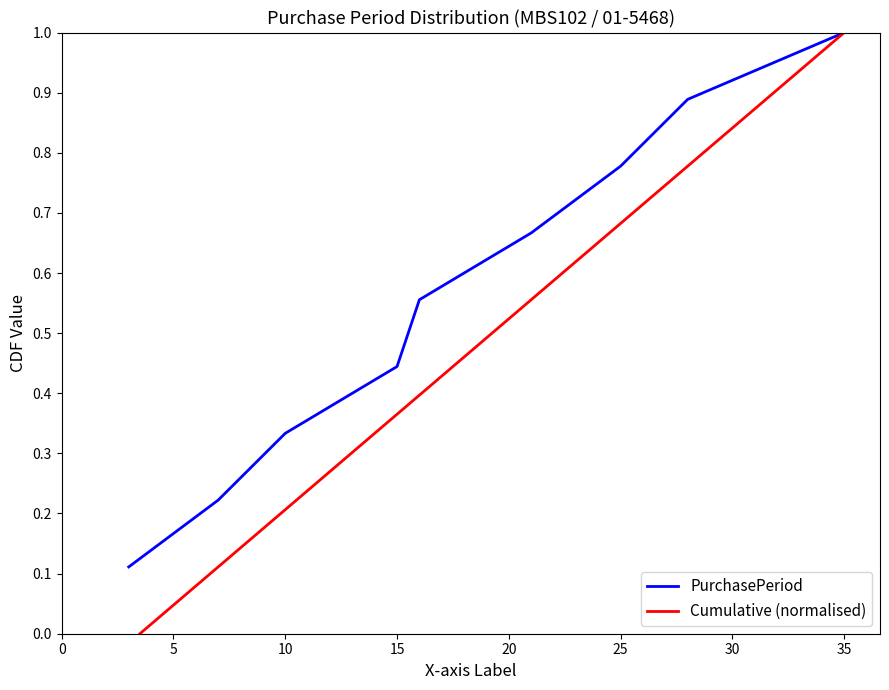

The Cumulative (normalised) series shows 0.5 at 20. True or false?

True